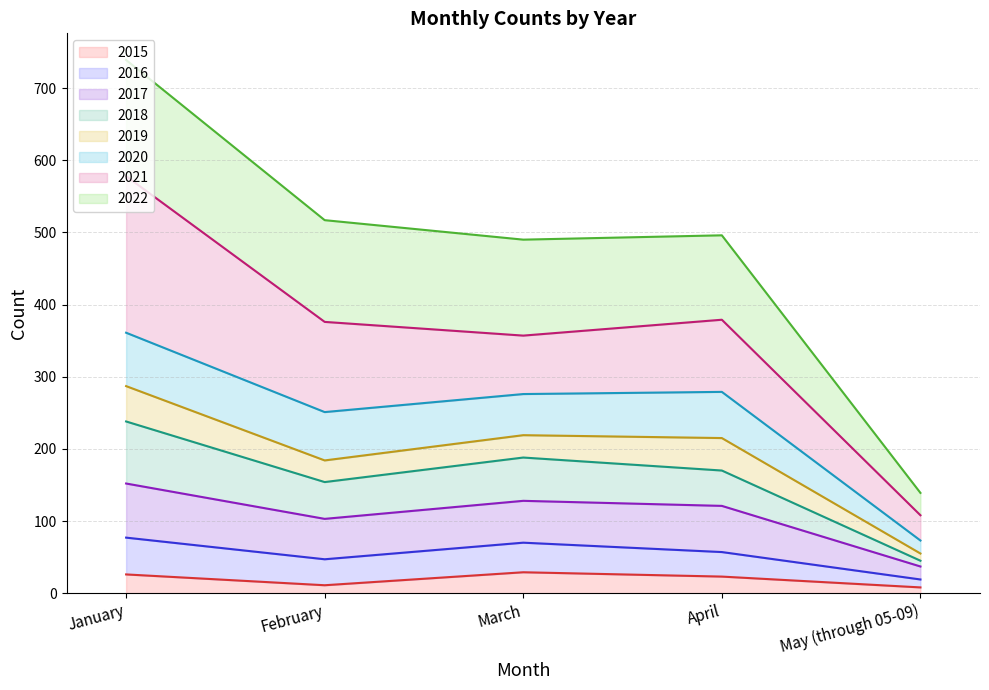

List the labels in order of 2017 value, smallest first.

May (through 05-09), February, March, April, January